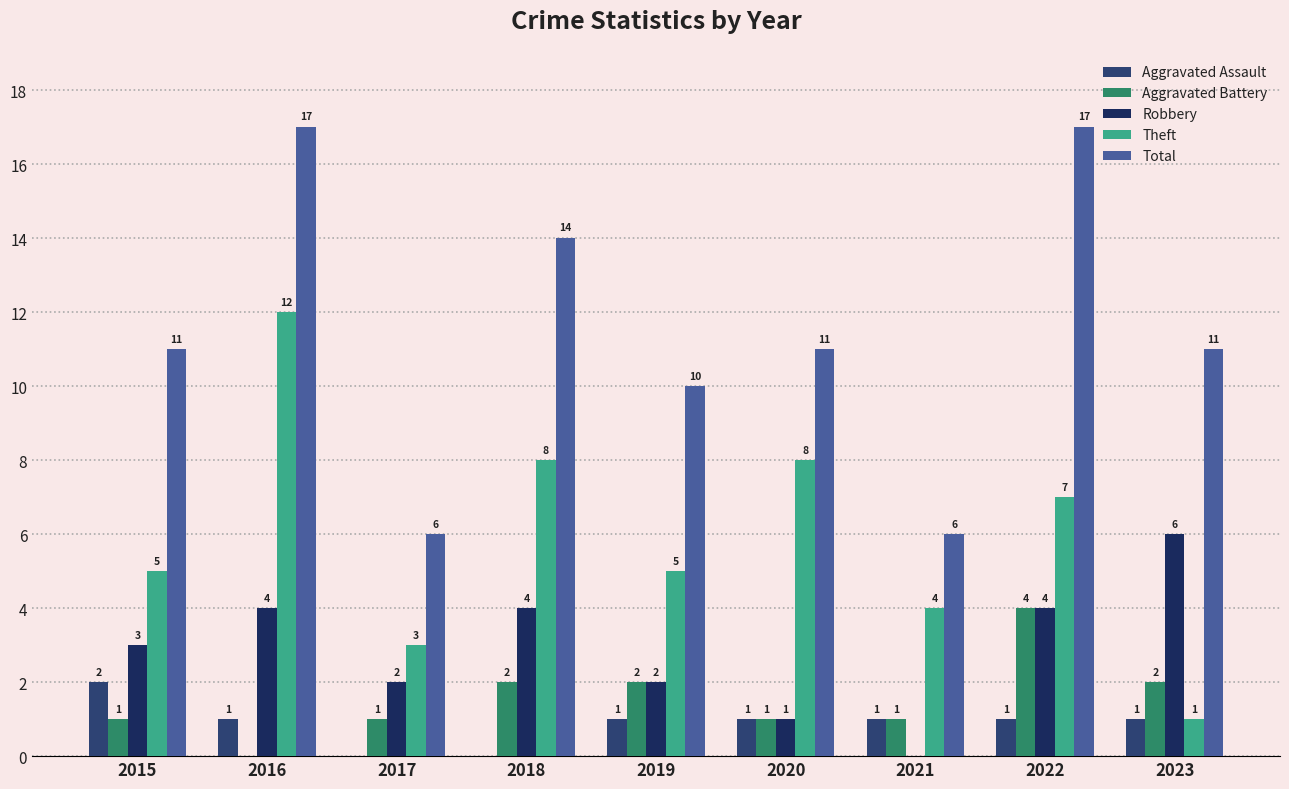

What is the difference between the maximum and minimum values in the Aggravated Assault series?

2